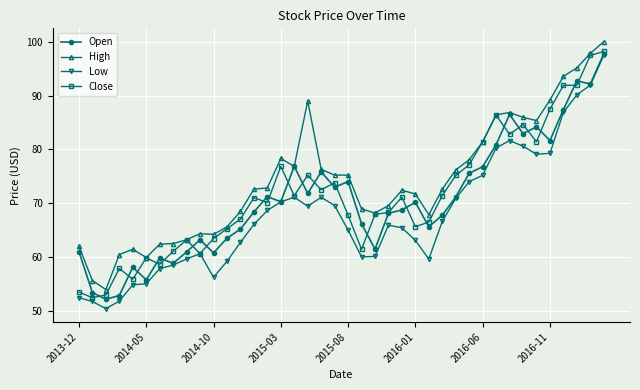

Which series has the largest total across all categories?

High